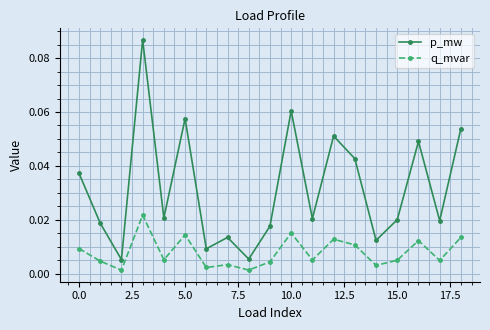

At how many categories does at least one series exceed 0?

19